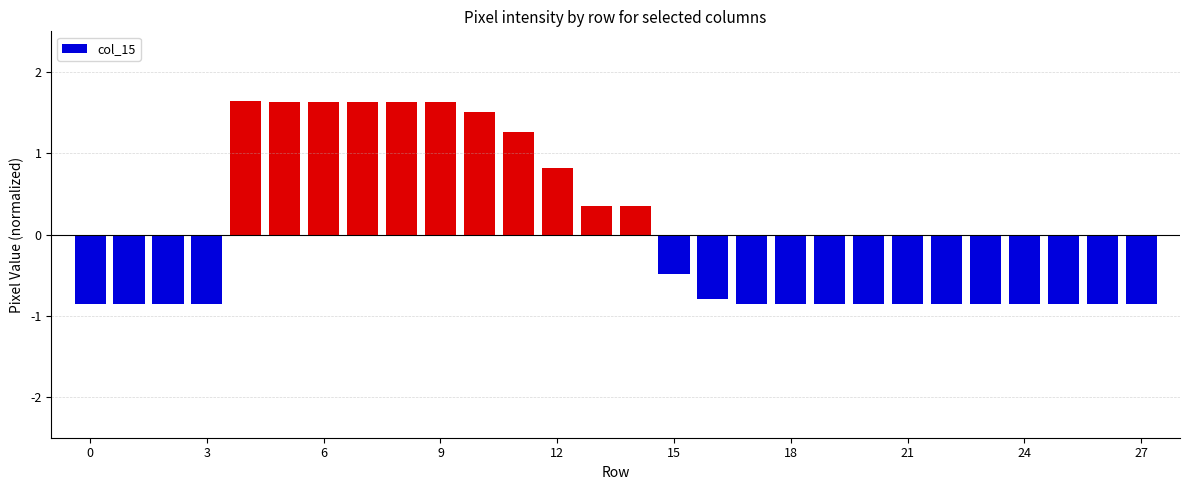

What is the difference between the maximum and second lowest values?

2.5